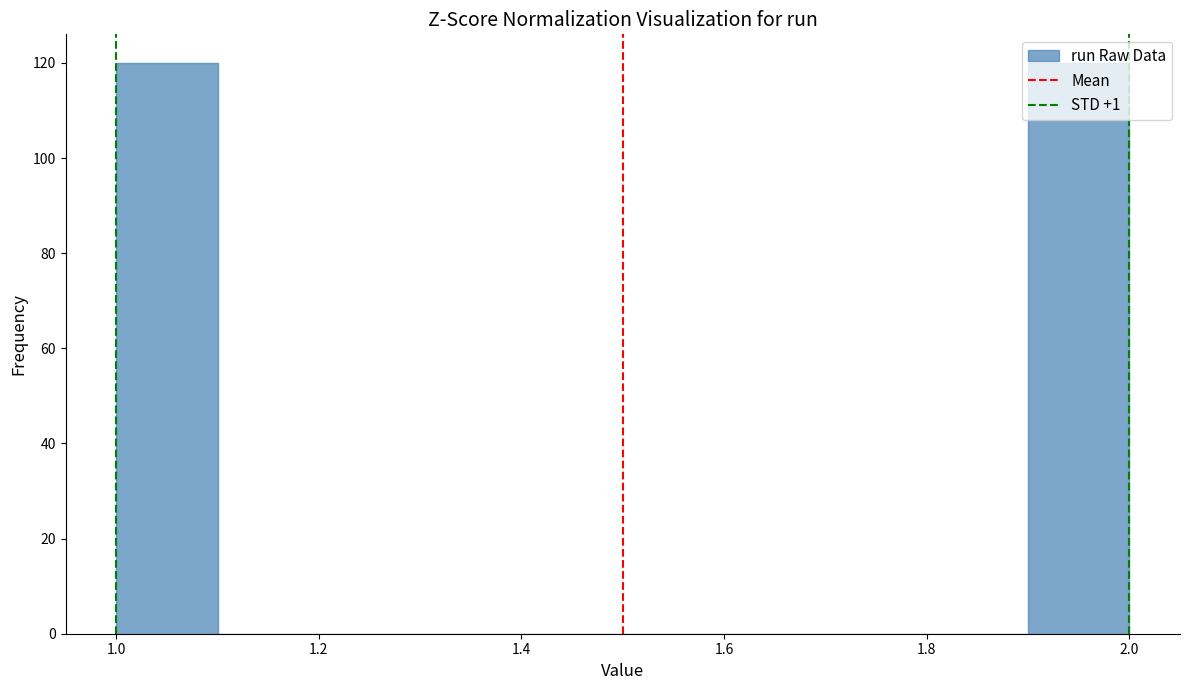

Reading left to right, transcribe this chart: for each bar, give the range it covers on the x-axis and its height. The values are not printed on the chart, so give them approximately, as read against the axis.

1.0 to 1.1: 120
1.1 to 1.2: 0
1.2 to 1.3: 0
1.3 to 1.4: 0
1.4 to 1.5: 0
1.5 to 1.6: 0
1.6 to 1.7: 0
1.7 to 1.8: 0
1.8 to 1.9: 0
1.9 to 2.0: 120